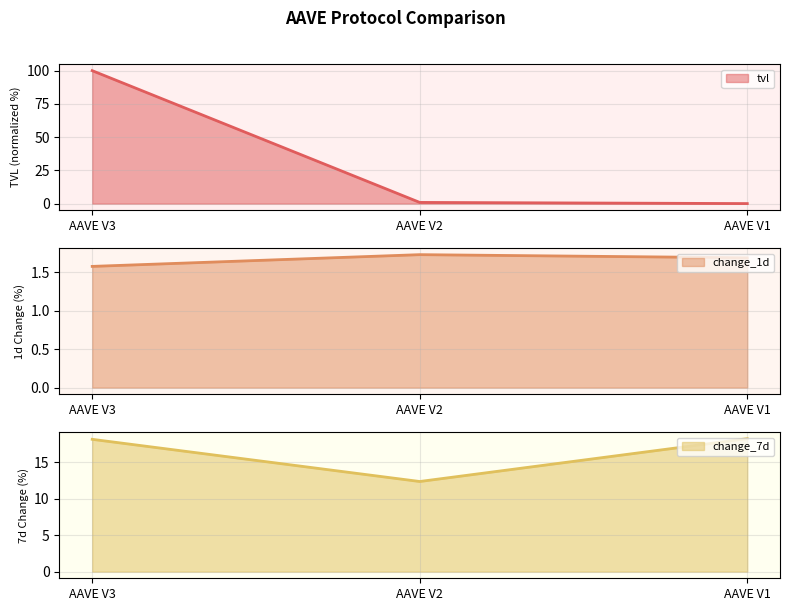

How many lines are shown in the chart?

3